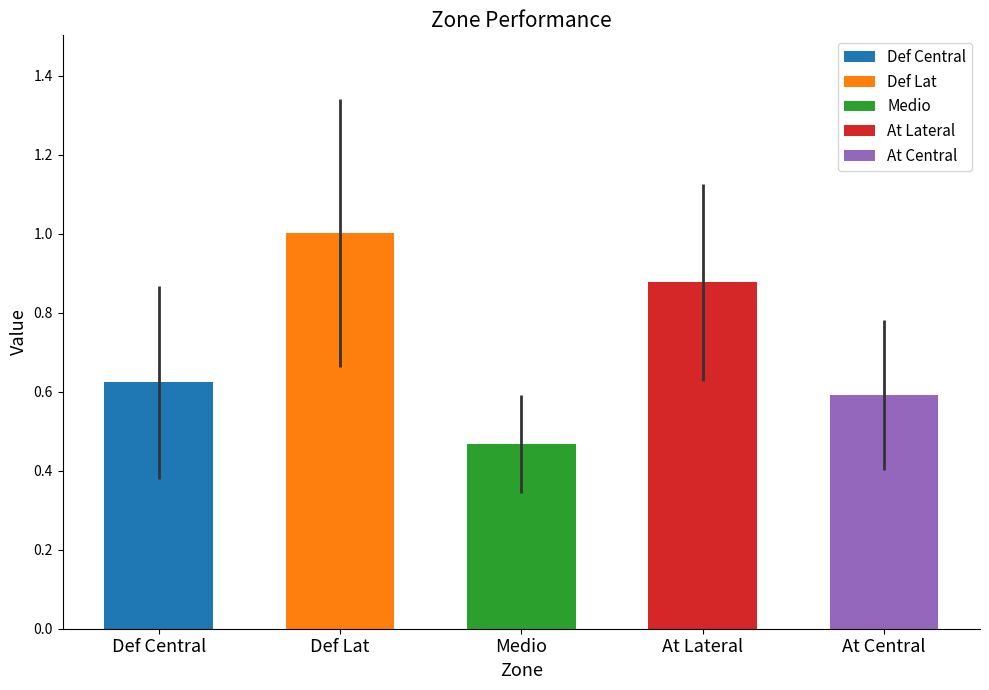

What is the difference between the maximum and minimum values in the values series?

0.5